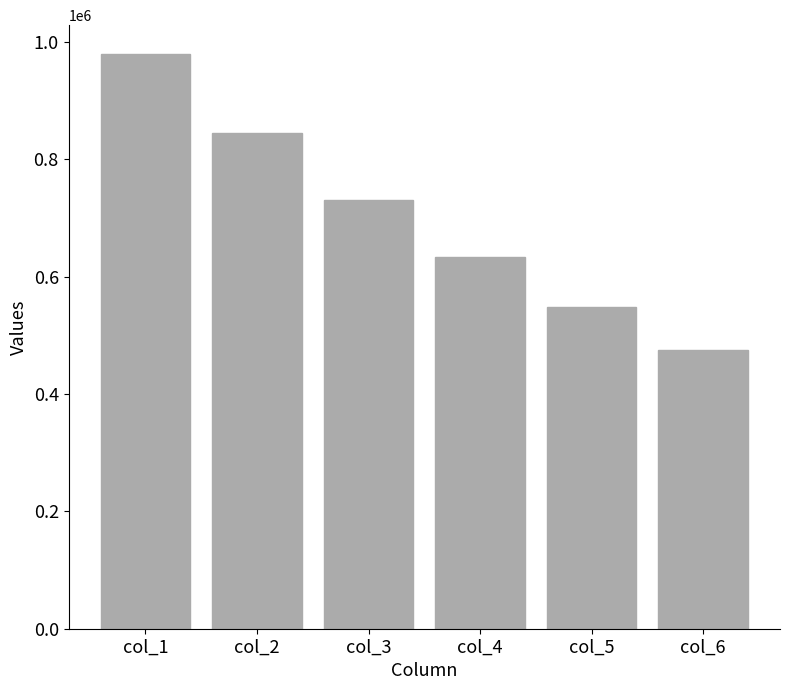

Reading left to right, what are all the values shown in this chart?

col_1=979932	col_2=845424	col_3=731486	col_4=633318	col_5=548491	col_6=475479